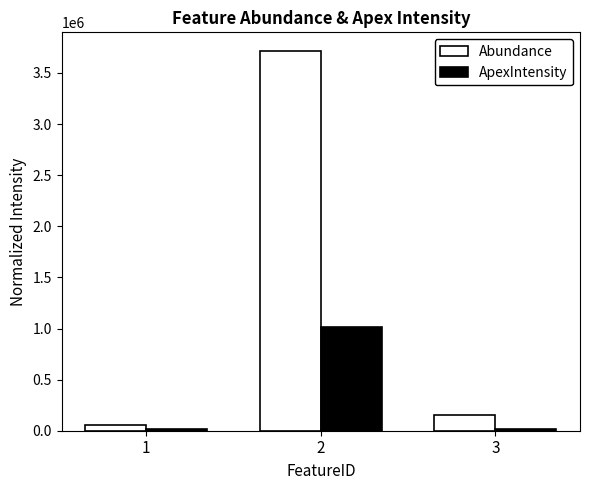

What is the spread (max minus min) of values at 2?

2700728.1